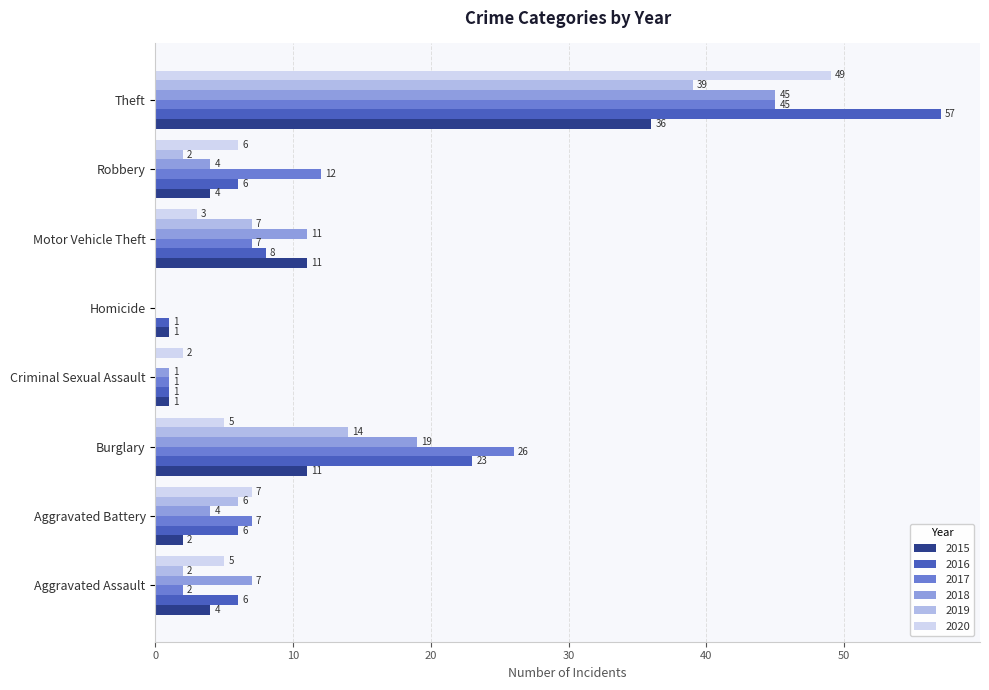

What value does the 2016 series have at Burglary, to the nearest 5?

25